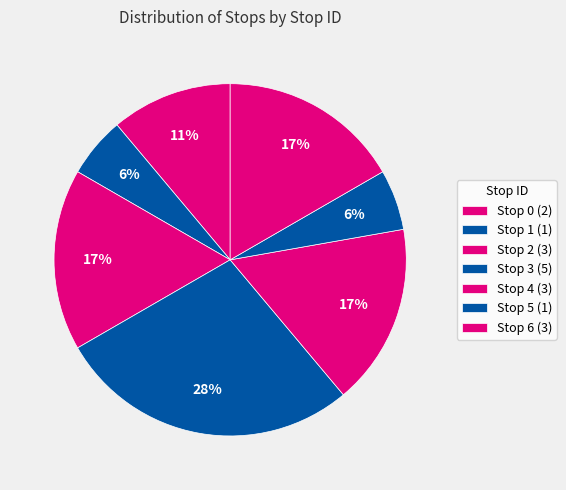

The Stop 0 slice represents 11% of the pie. True or false?

True